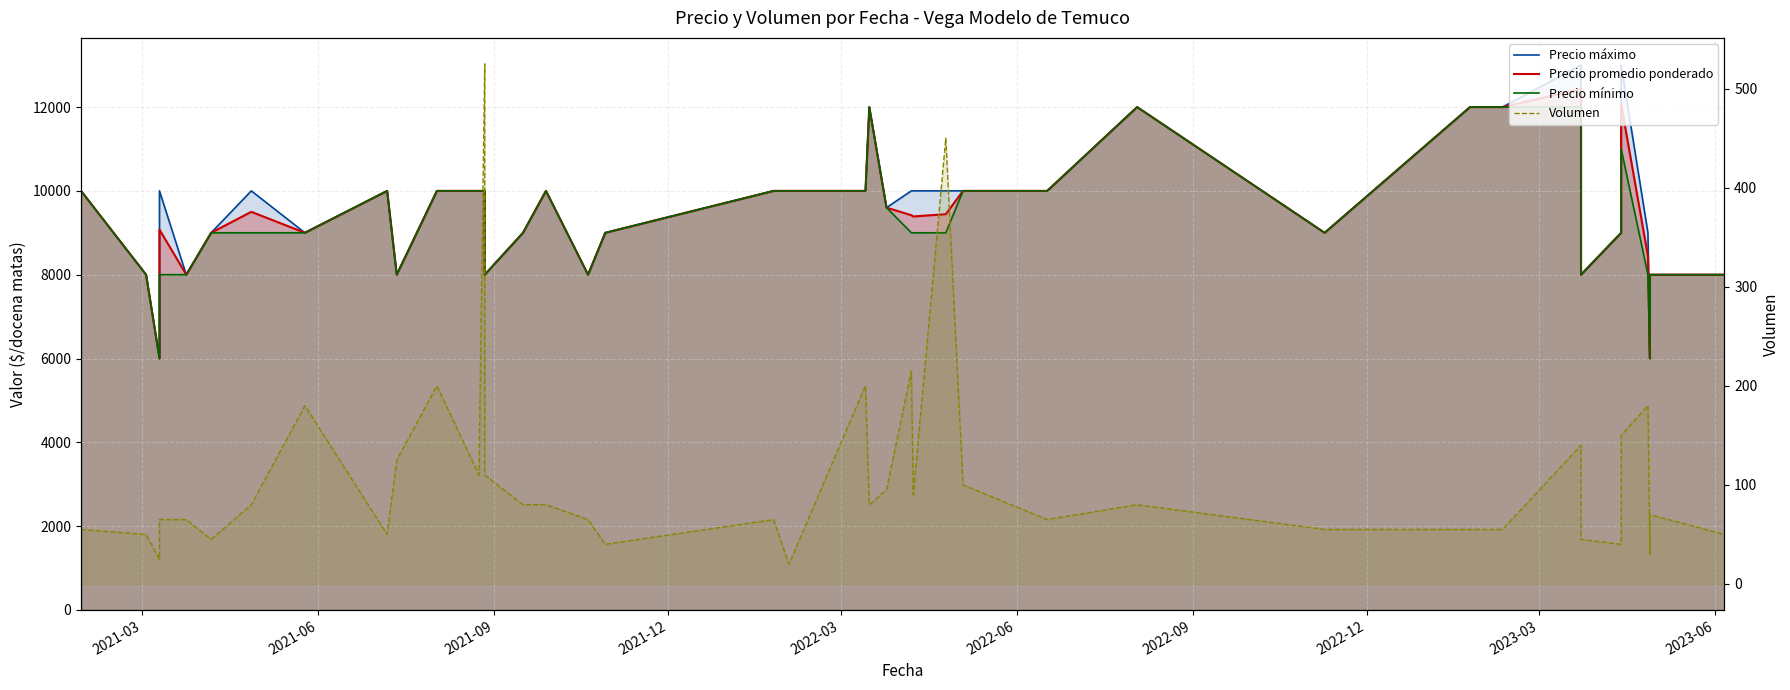

What are all the series names shown in the legend?

Precio máximo, Precio promedio ponderado, Precio mínimo, Volumen